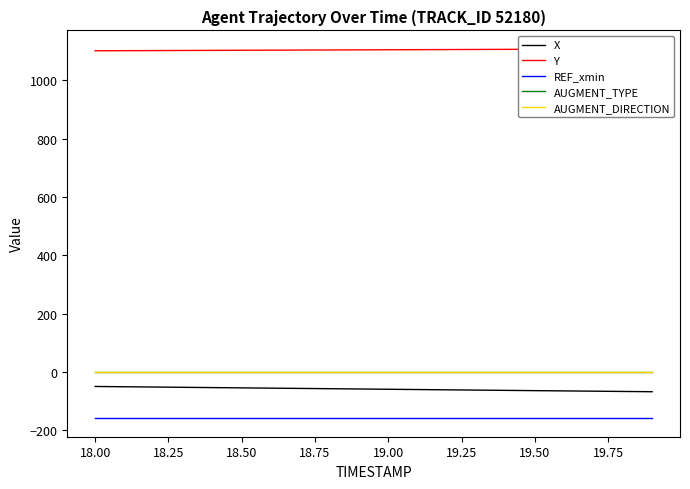

What is the highest value of the REF_xmin series?

-158.2